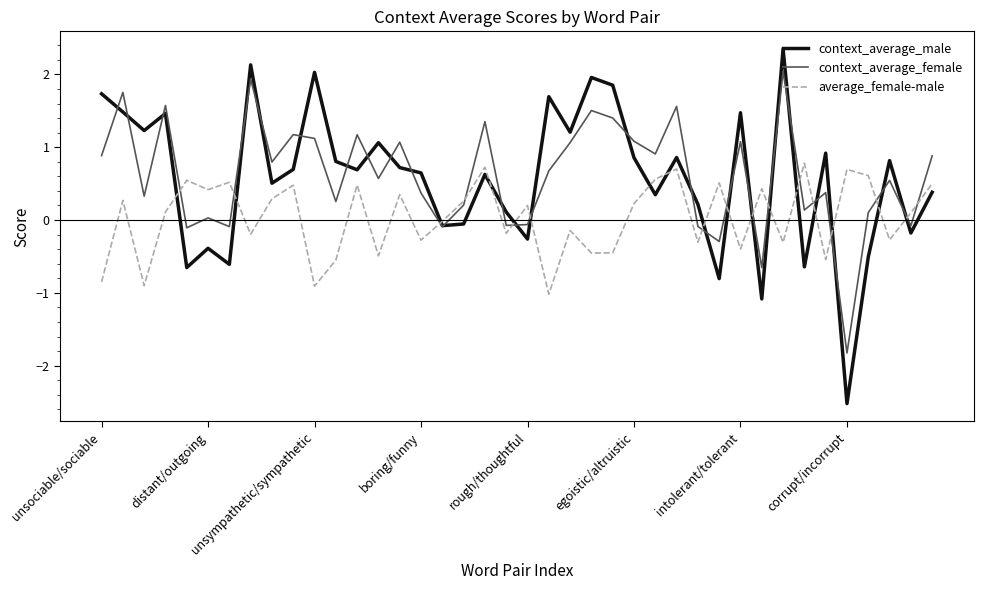

Rank the series by their maximum value, from highest to lowest.

context_average_male, context_average_female, average_female-male